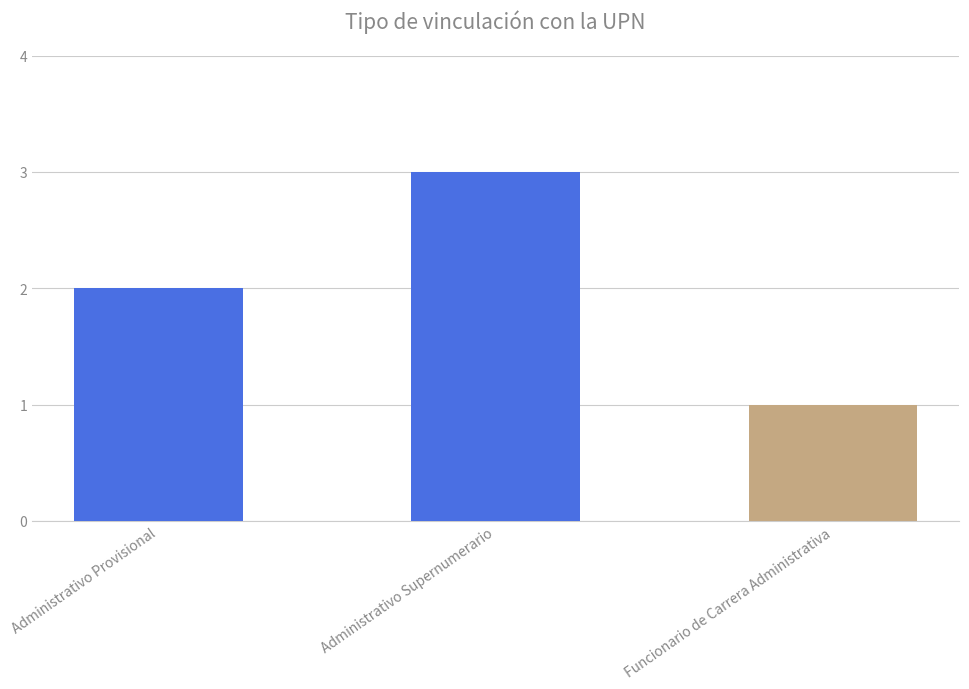

Rank the categories by value from highest to lowest.

Administrativo Supernumerario, Administrativo Provisional, Funcionario de Carrera Administrativa